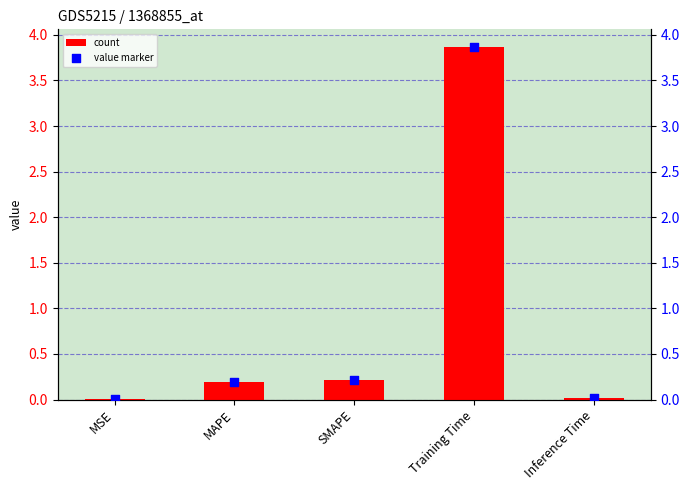

Is the value of col_1 (marker) at MSE greater than the value of col_1 at MAPE?

No